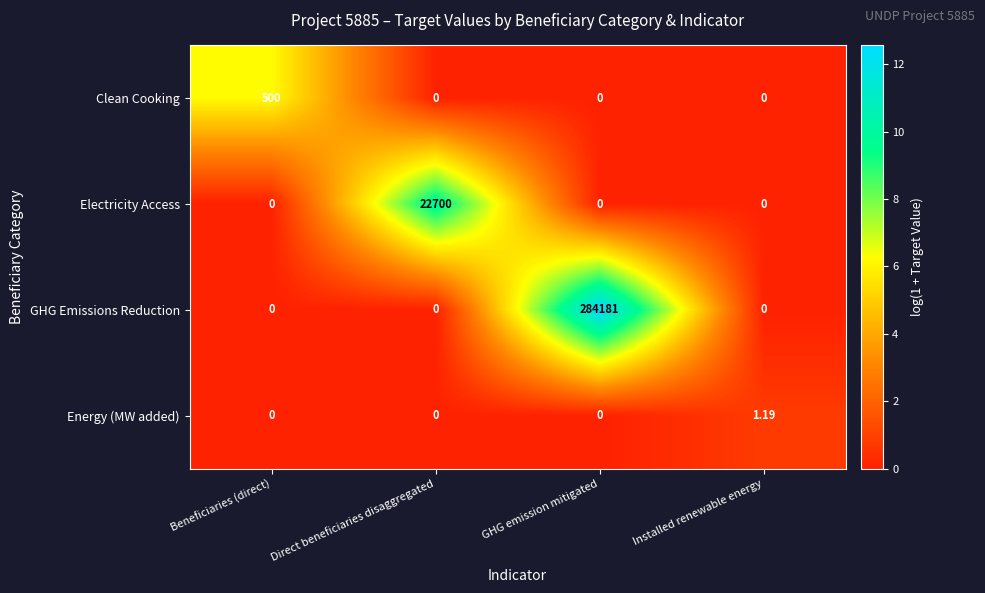

Which category has the highest value in the GHG Emissions Reduction series?

GHG emission mitigated